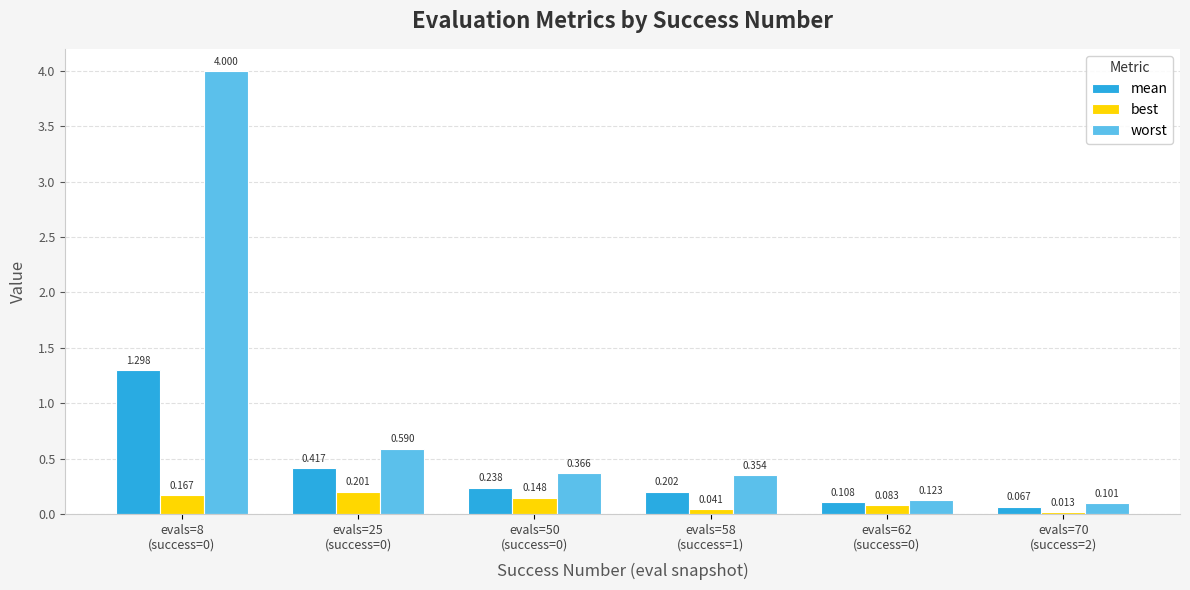

Is the value of best at evals=50
(success=0) greater than the value of mean at evals=62
(success=0)?

Yes